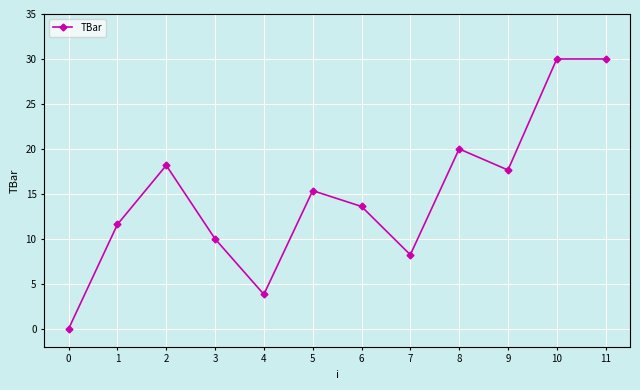

What is the maximum value shown in the chart?

30.0